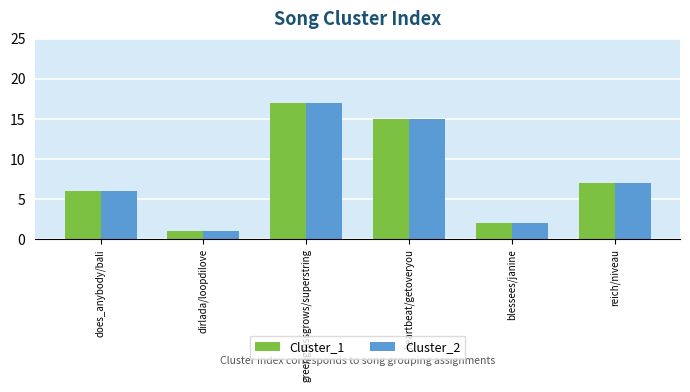

At which label does Cluster_1 first exceed 7?

greengrassgrows/superstring